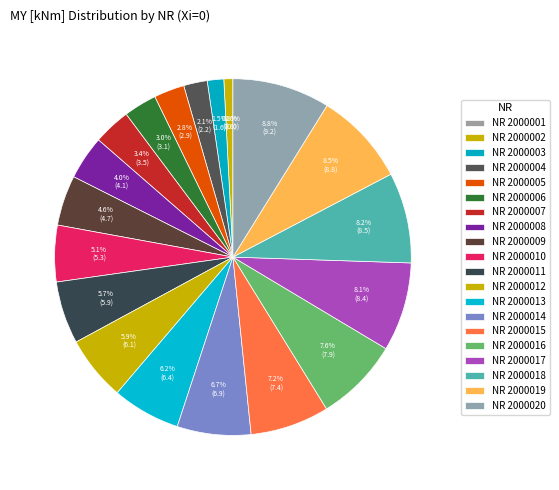

To the nearest percent, what is the difference between the NR 2000015 (Xi=0) and NR 2000002 (Xi=0) slice percentages?

6%